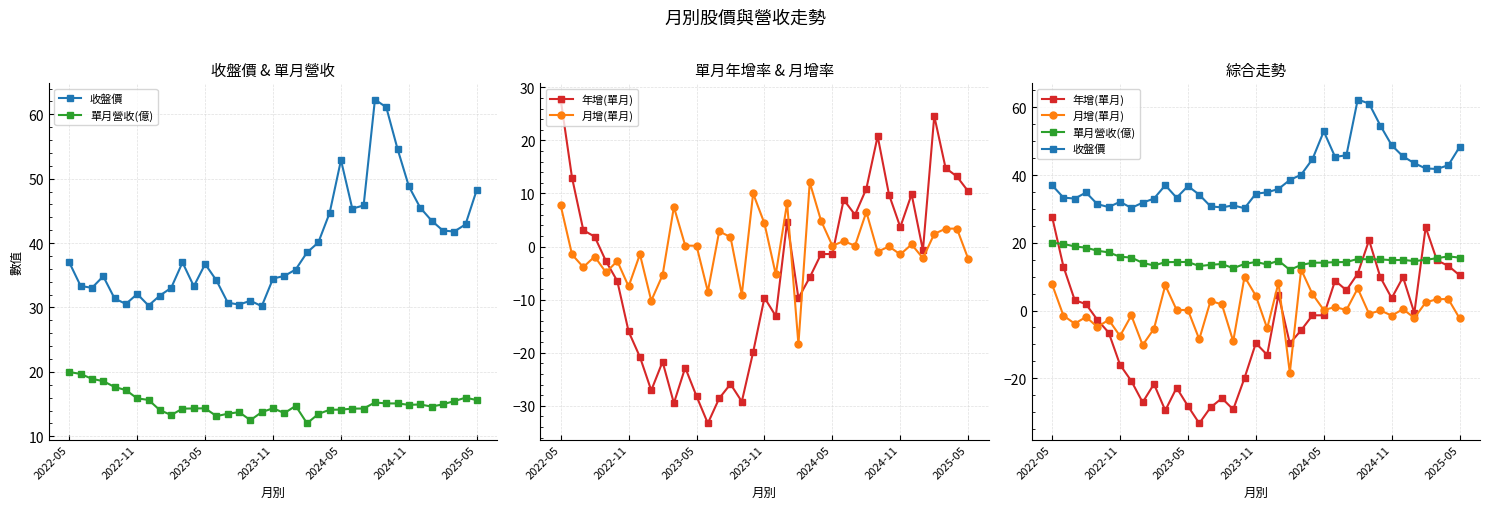

The 月增(單月) series shows -9.1 at 16. True or false?

True